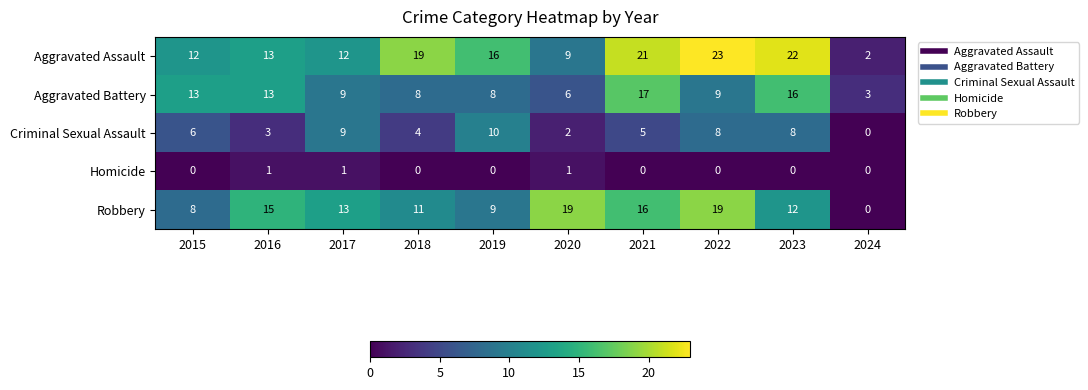

Which series has the largest total across all categories?

Aggravated Assault